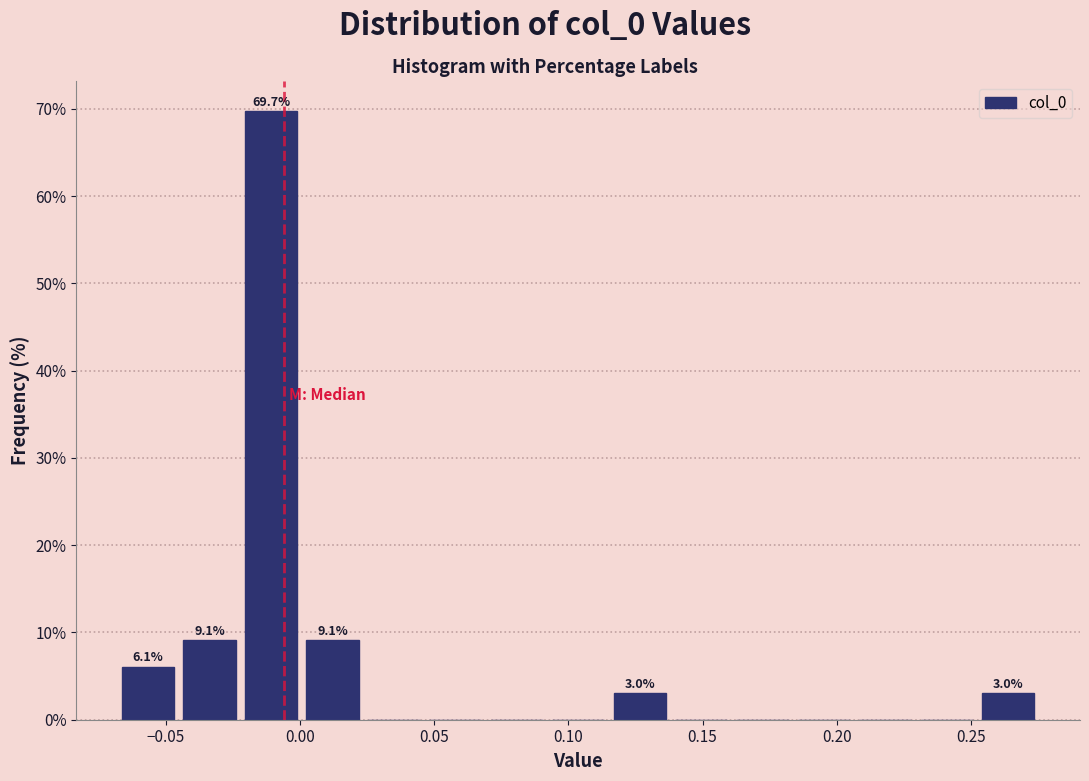

Which range on the x-axis has the tallest bar?

-0.020 to 0.000